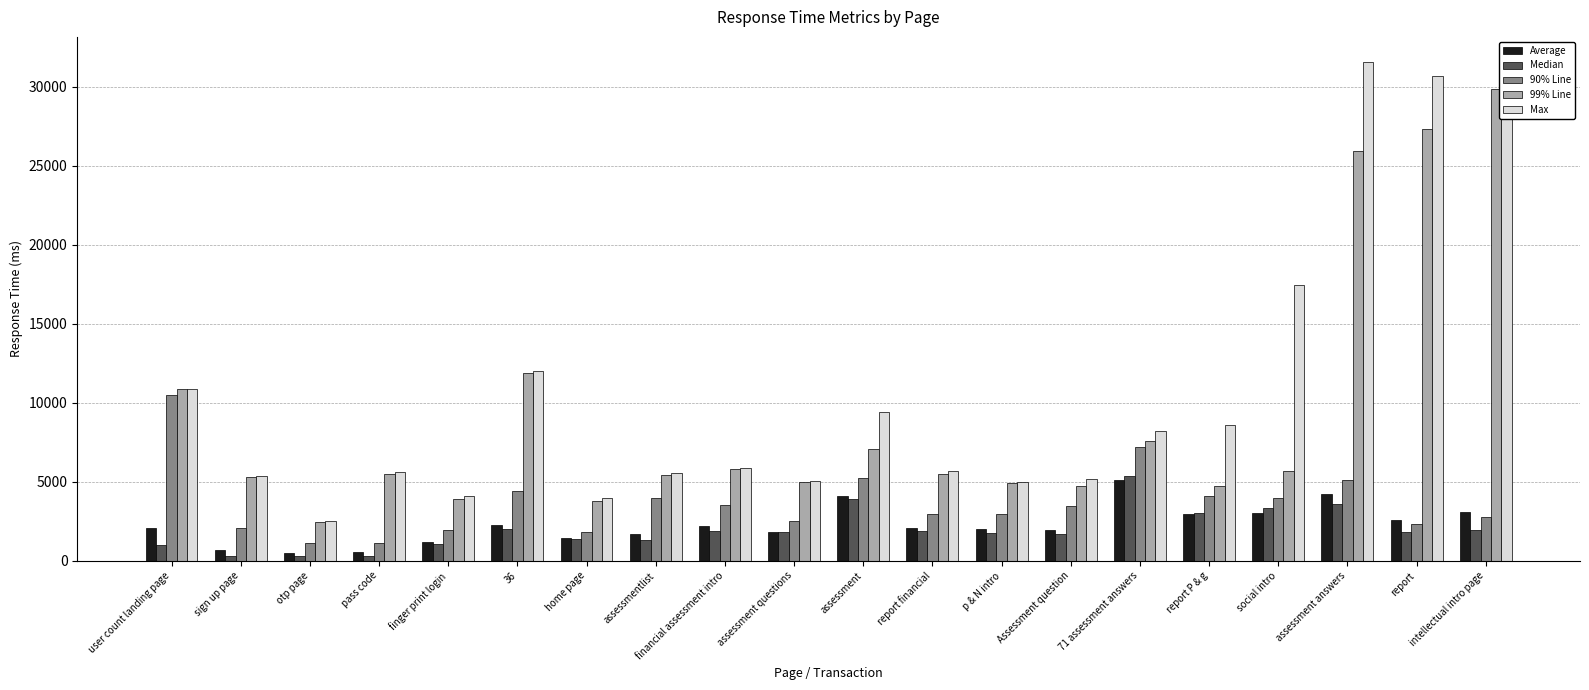

Are the bars horizontal?

No